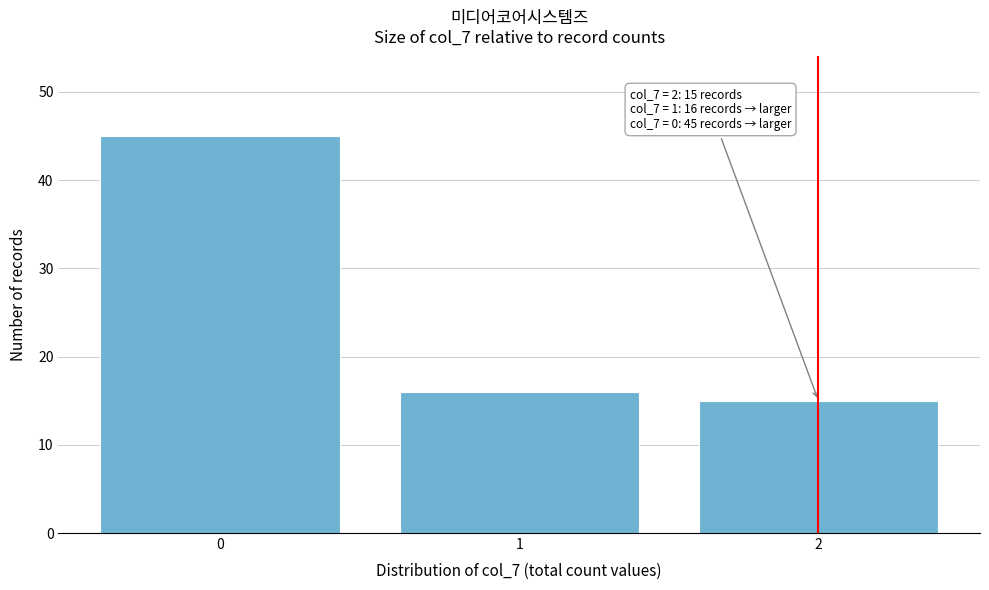

Reading right to left, transcribe all the data shown in this chart.

15	16	45